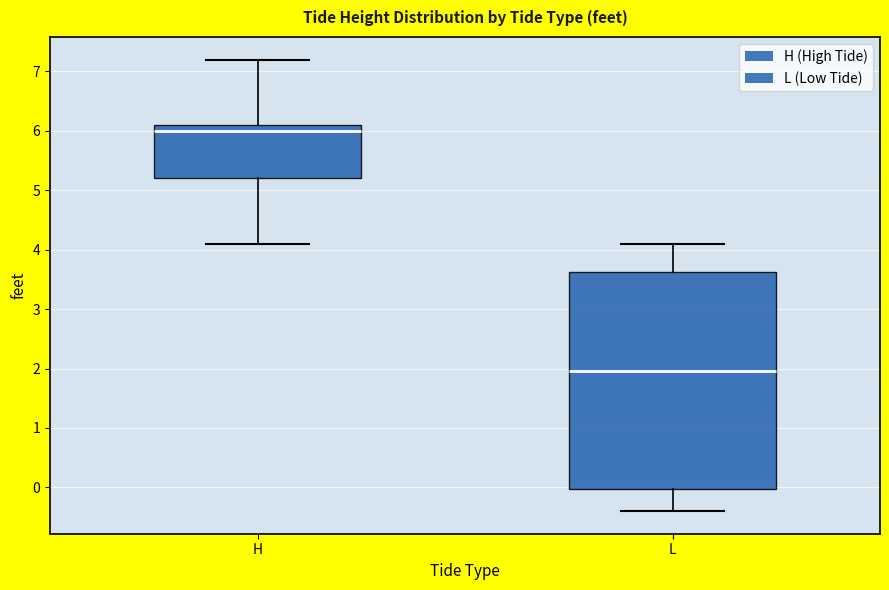

Which box's median line is the lowest?

L